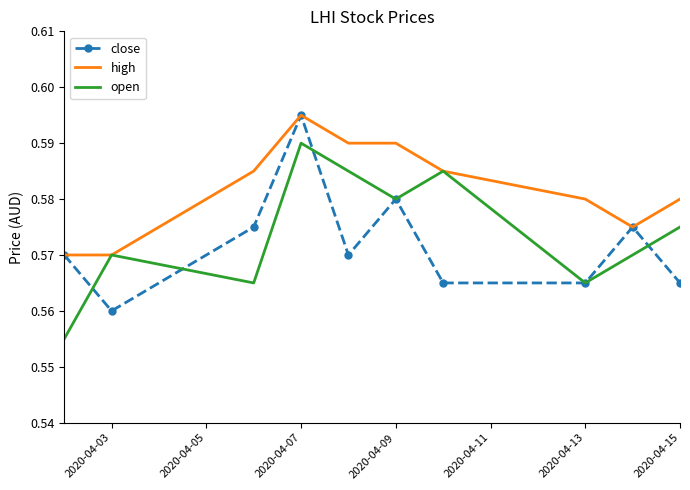

List the series in order of their overall mean, highest first.

high, open, close